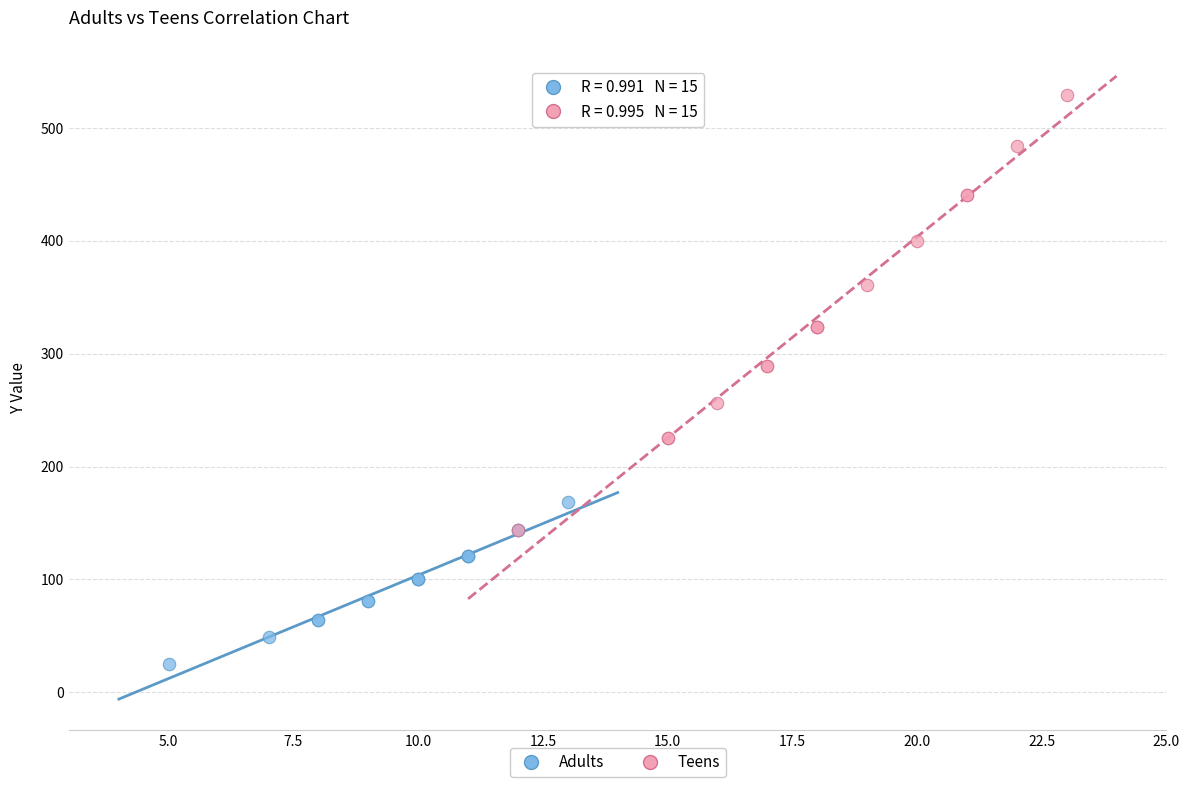

Which series reaches the maximum Y coordinate?

Teens